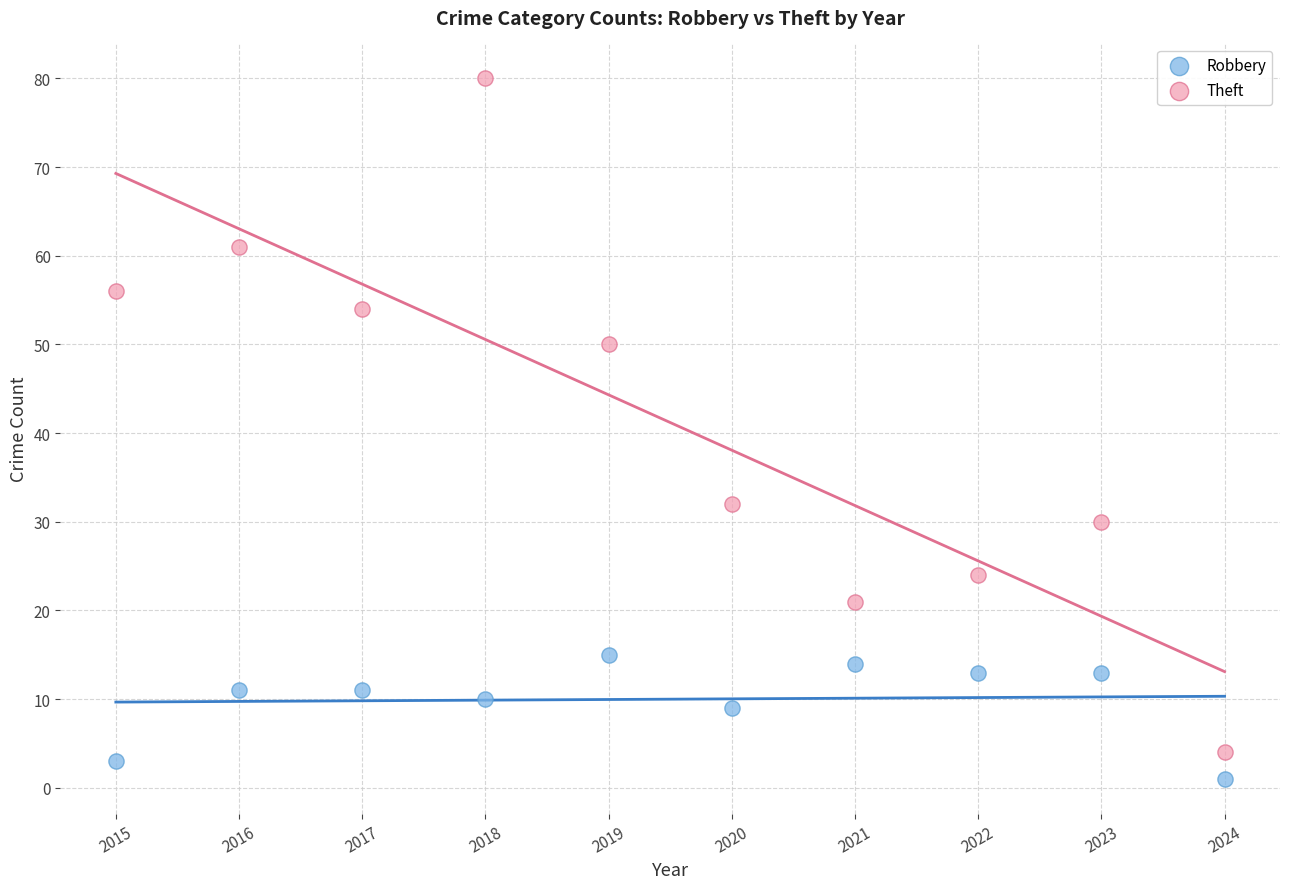

Across all data points, what is the range of X values (max minus min)?

9